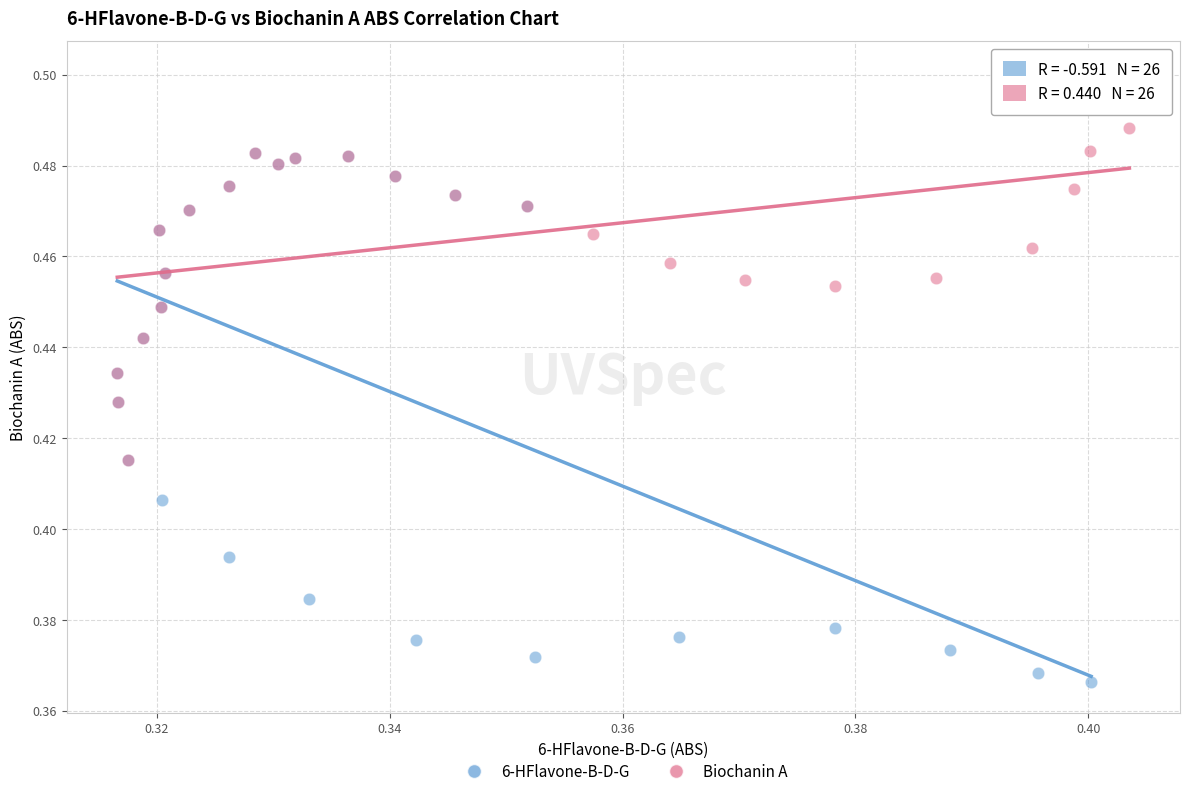

Which series has the largest Y range (max minus min)?

6-HFlavone-B-D-G